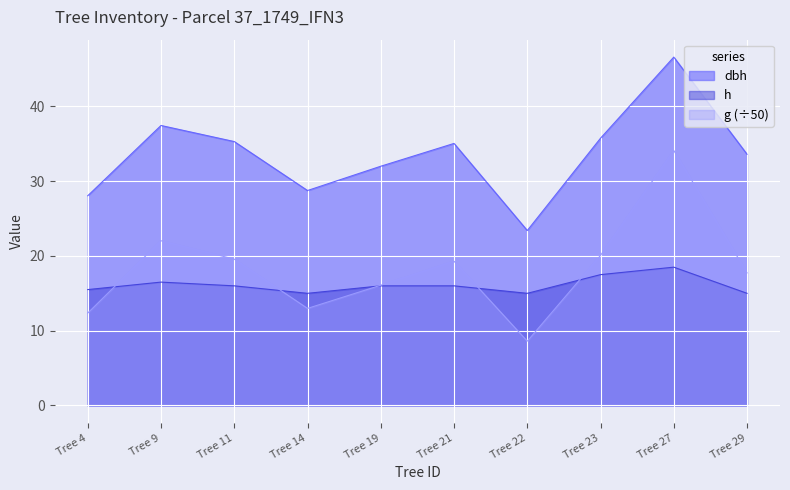

True or false: h and dbh cross at least once.

False